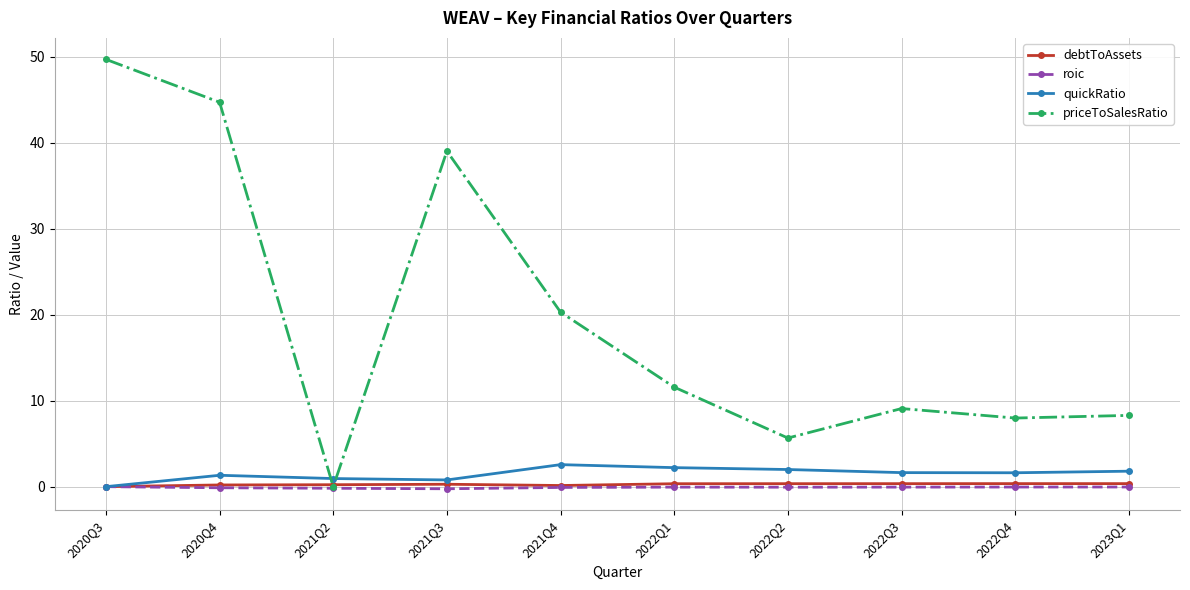

Between 2021Q3 and 2021Q4, which series saw the biggest shift?

priceToSalesRatio